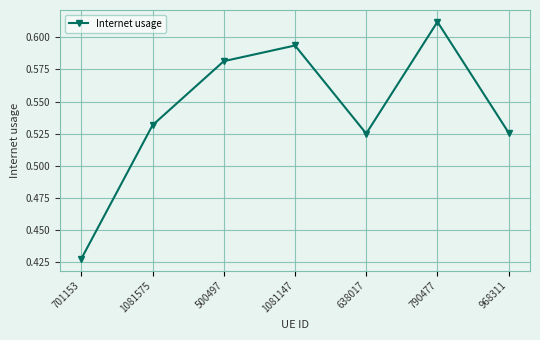

True or false: there are more than 0 points higher than both neighbors.

True